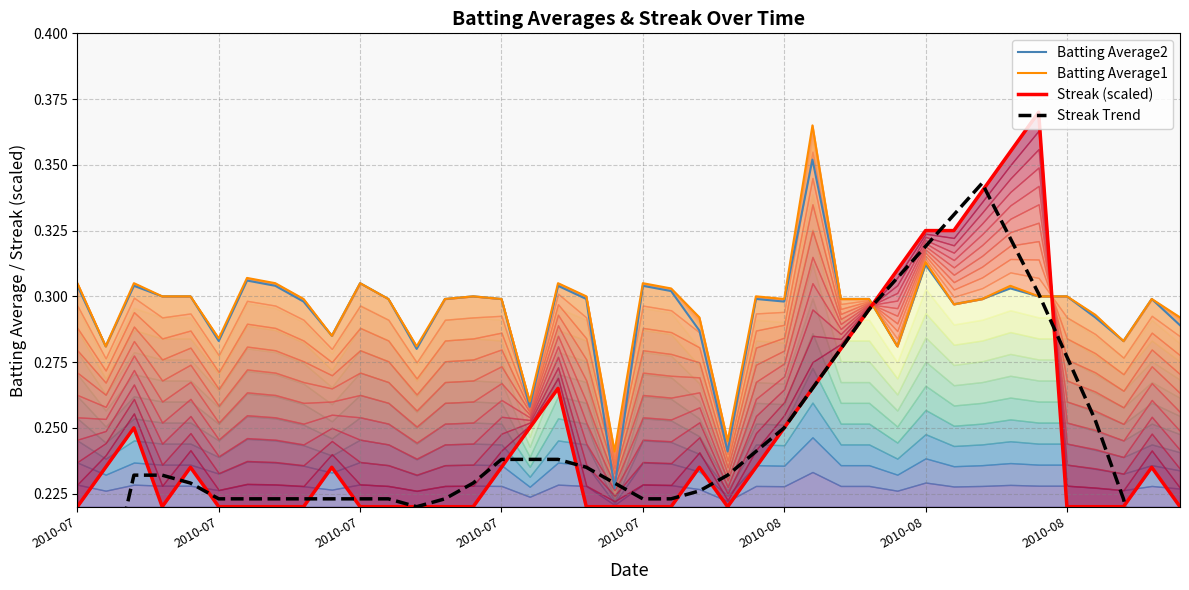

Is the value of Batting Average1 at 12 greater than the value of Batting Average2 at 16?

Yes